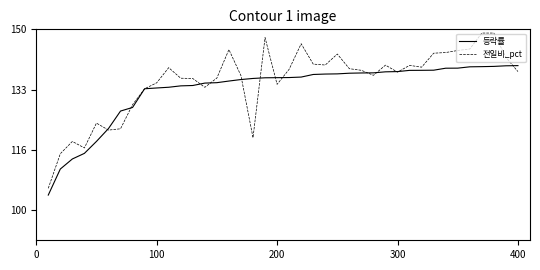

True or false: 등락률 has more than 0 interior local peaks.

False